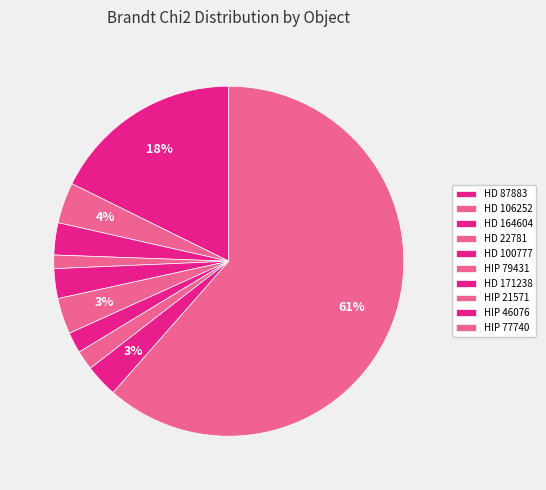

To the nearest percent, what is the combined percentage of HD 87883 and HIP 21571?

19%